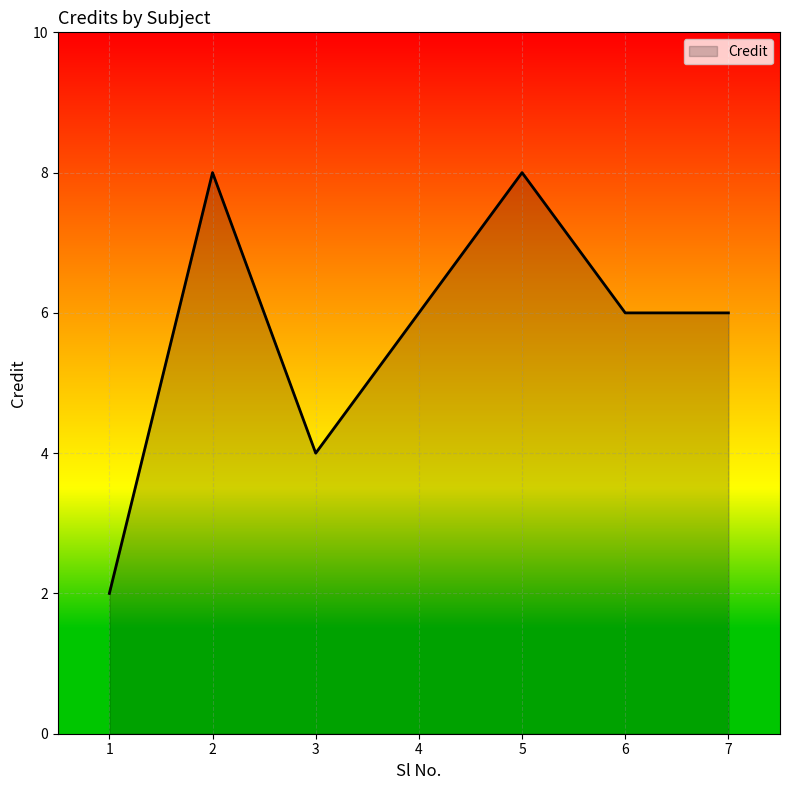

What is the sum of all values?

40